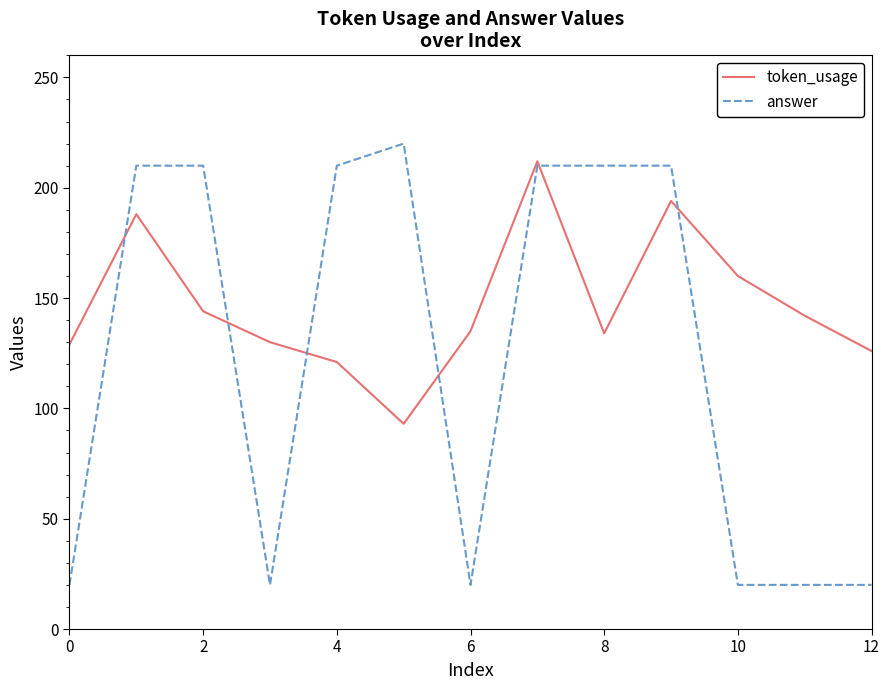

What is the sum of all answer values?

1600